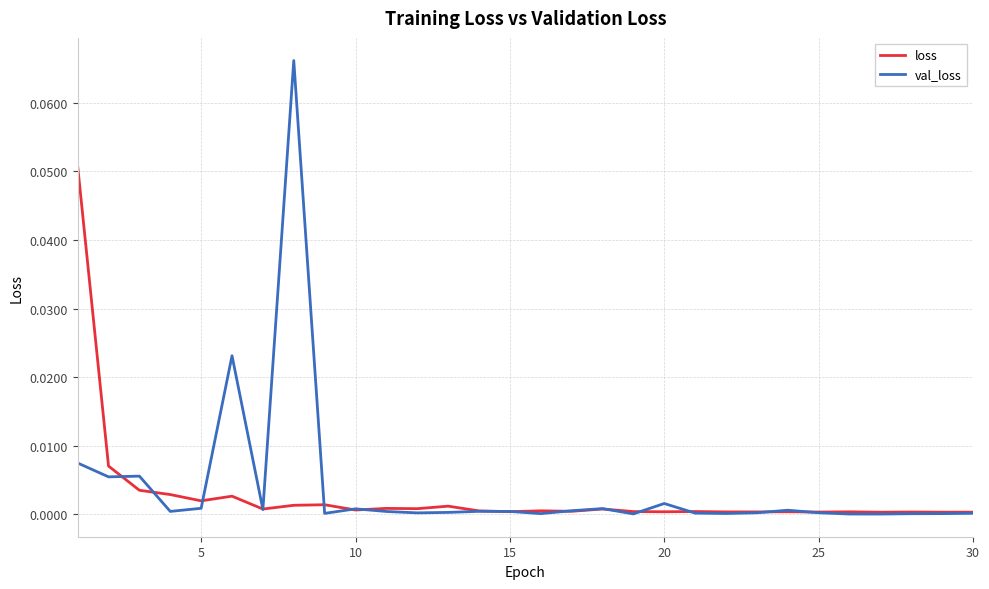

Rank the series by their maximum value, from lowest to highest.

loss, val_loss